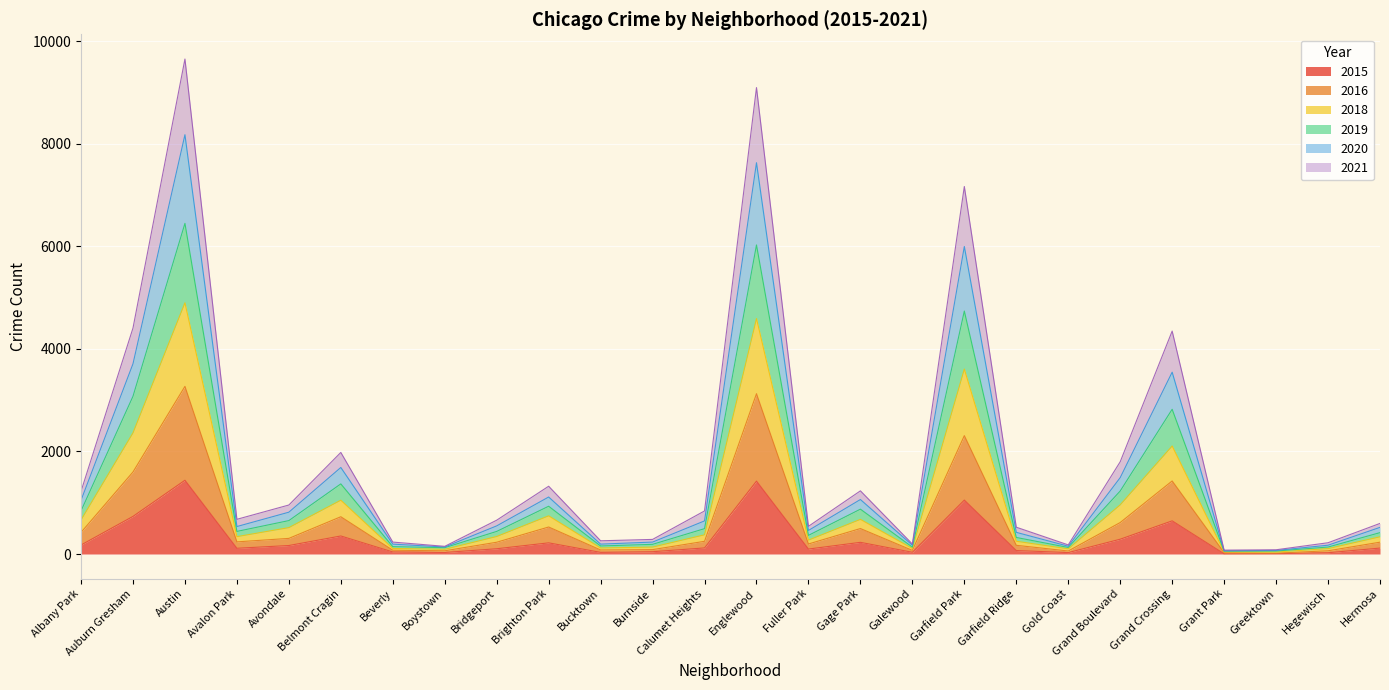

What is the highest value of the 2015 series?

1439